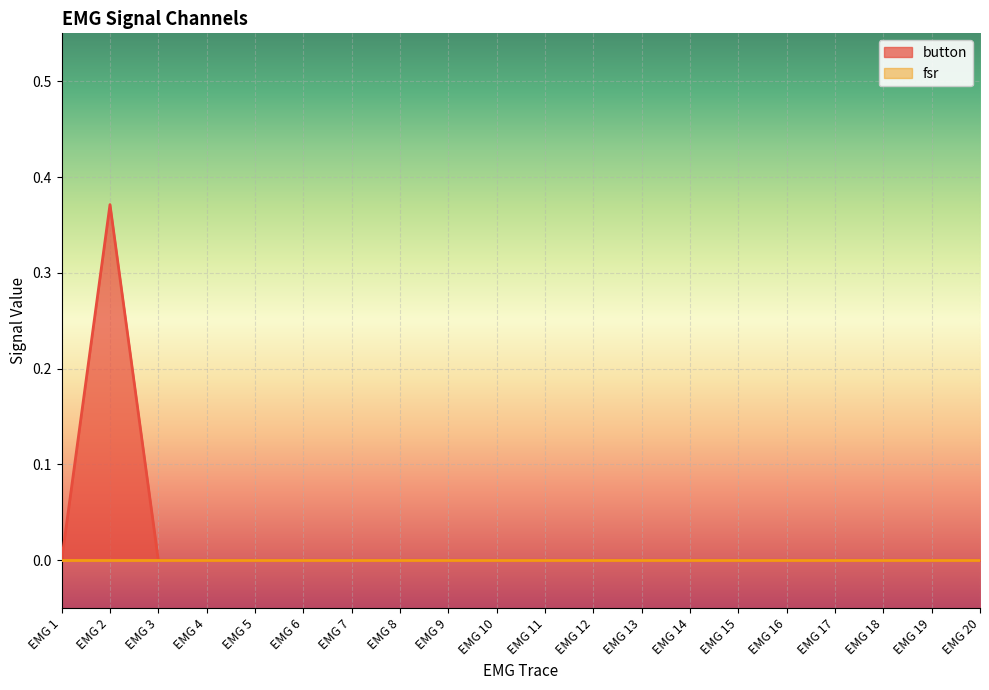

How many values are between 0 and 1?

20